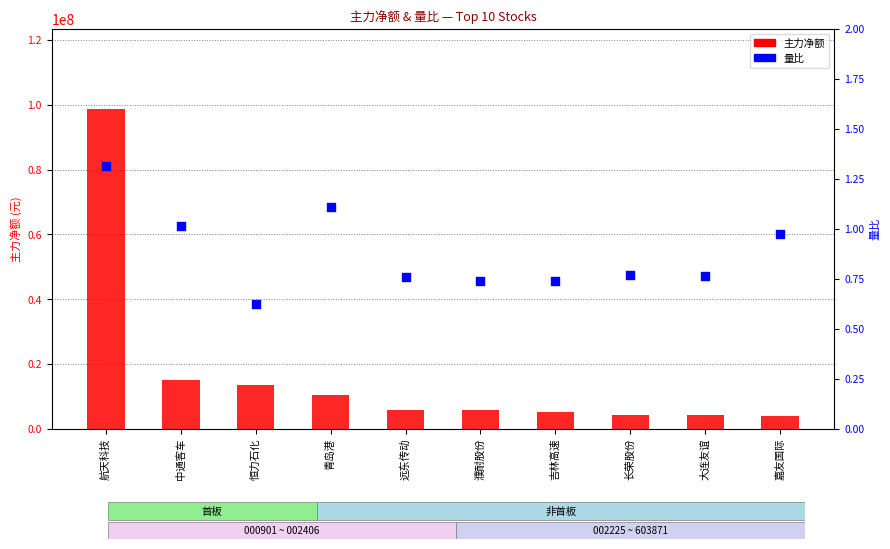

Is the value of 量比 at 濮耐股份 greater than the value of 主力净额 at 恒力石化?

No